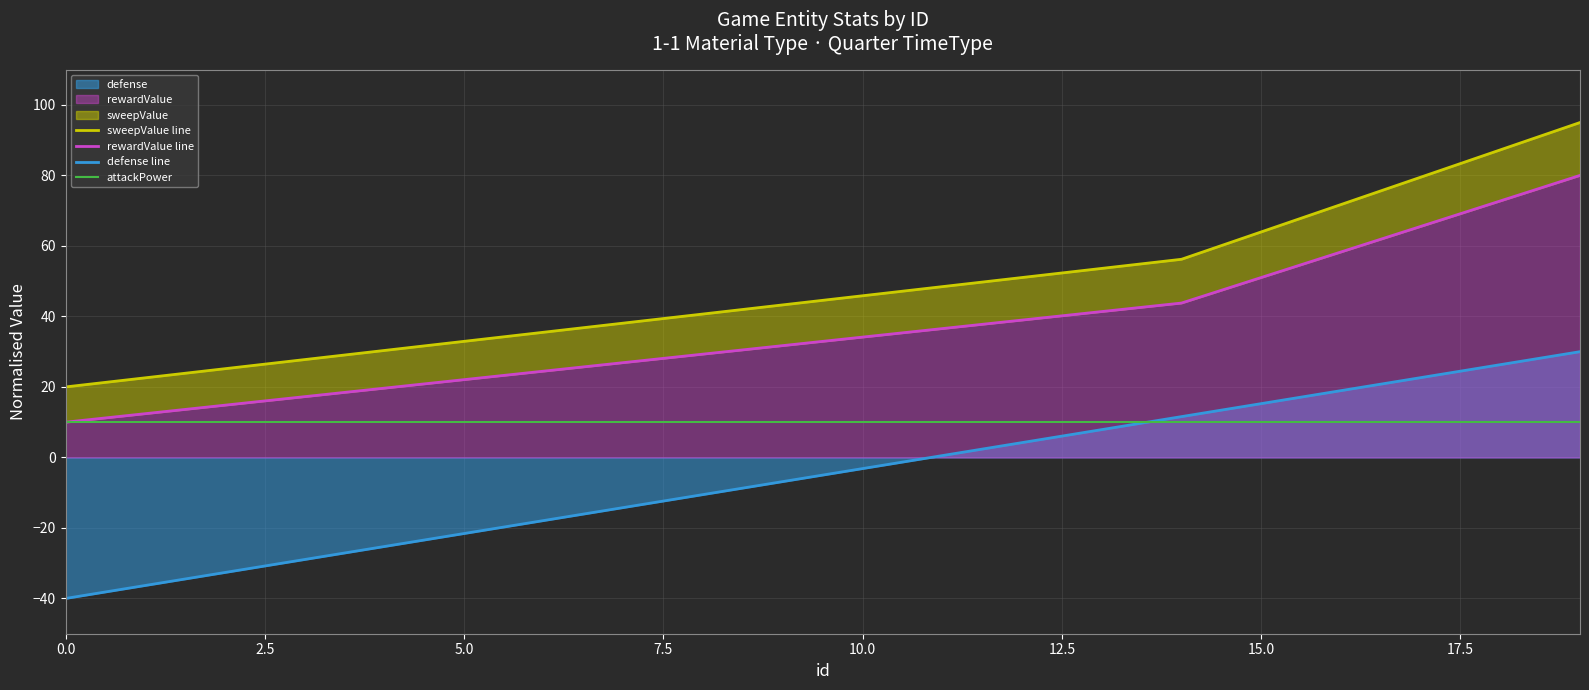

The value of sweepValue line at 0.0 is 29.2. True or false?

False